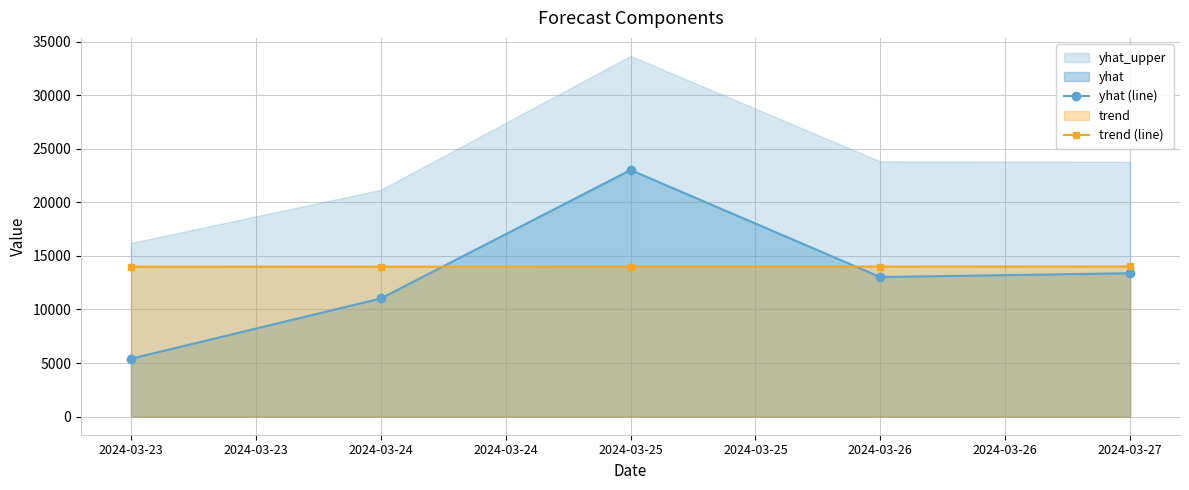

At how many categories does at least one series exceed 13468?

5